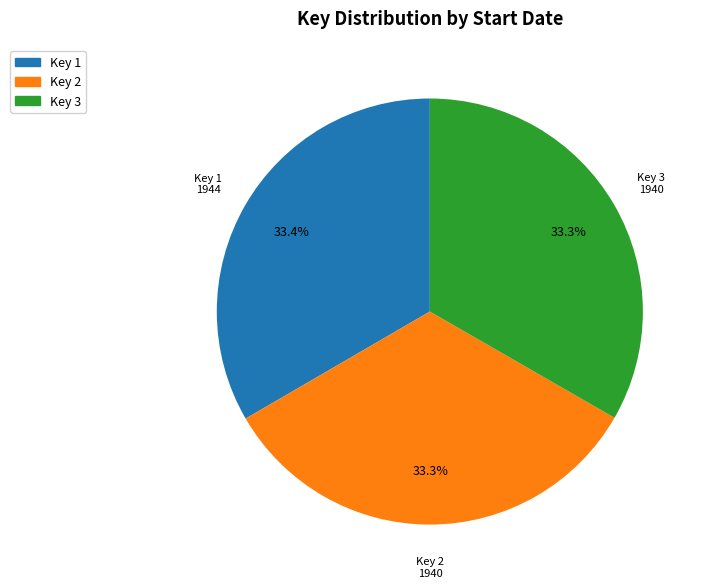

To the nearest percent, what is the average slice percentage?

33%